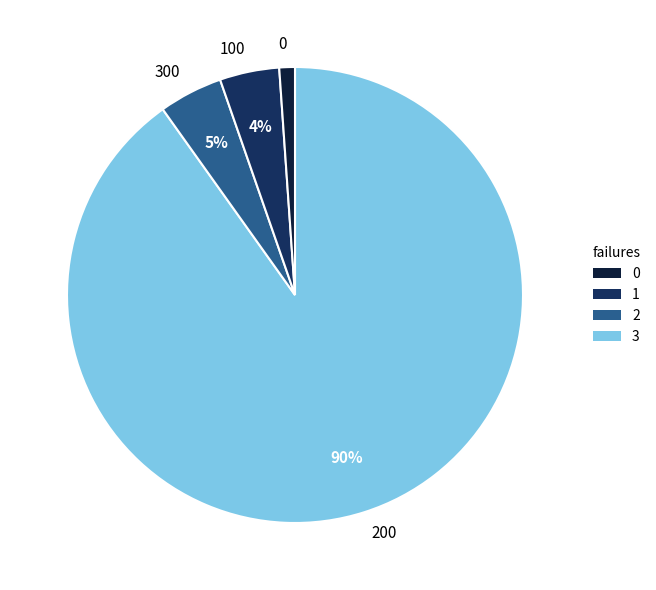

To the nearest percent, what is the average slice percentage?

25%